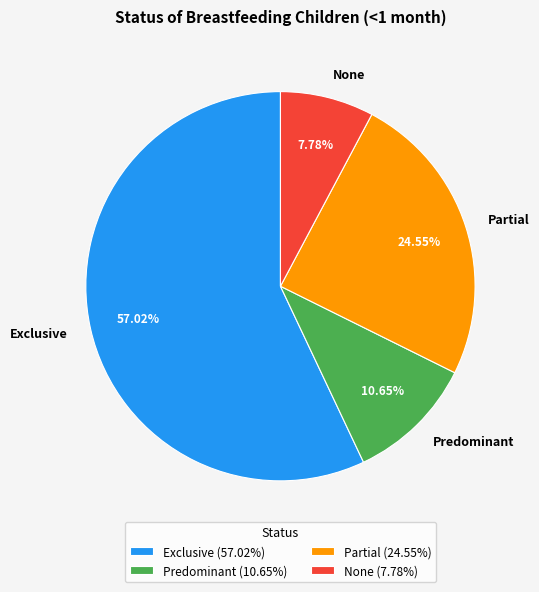

How many slices are in this pie chart?

4